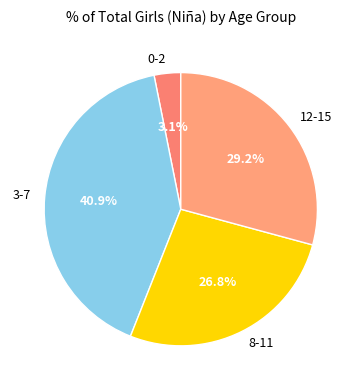

Is it true that 12-15 is 29% of the pie?

True